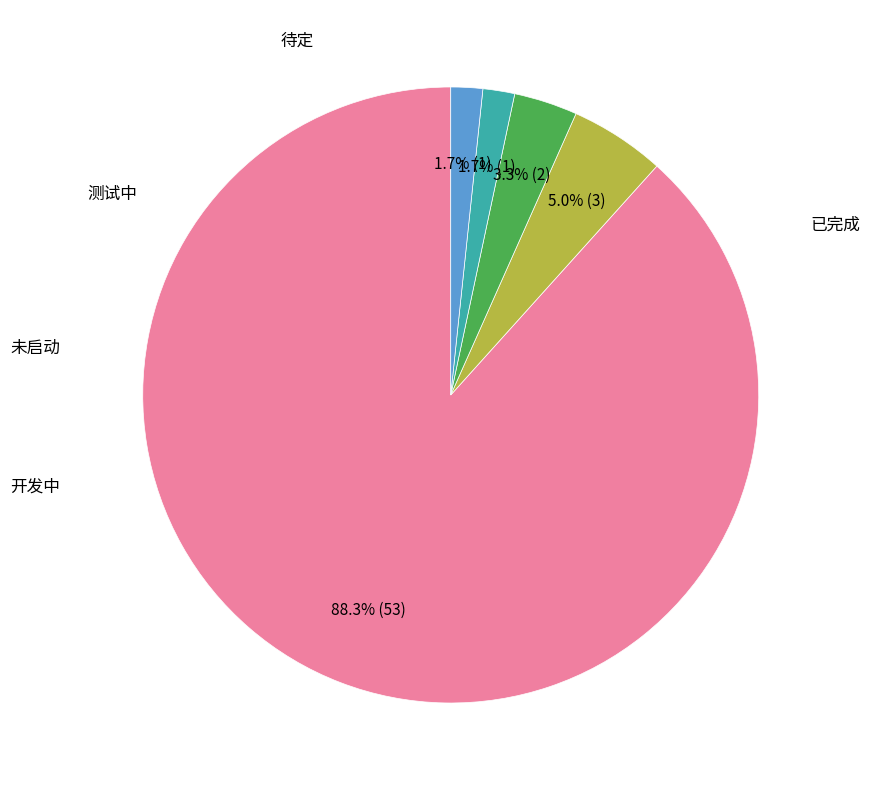

How many segments does this pie chart have?

5